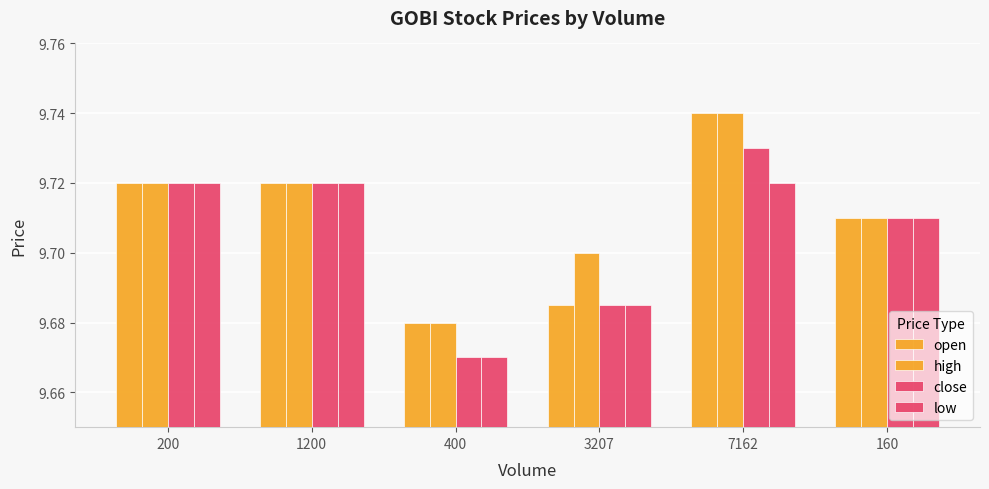

How many groups of bars are there?

6